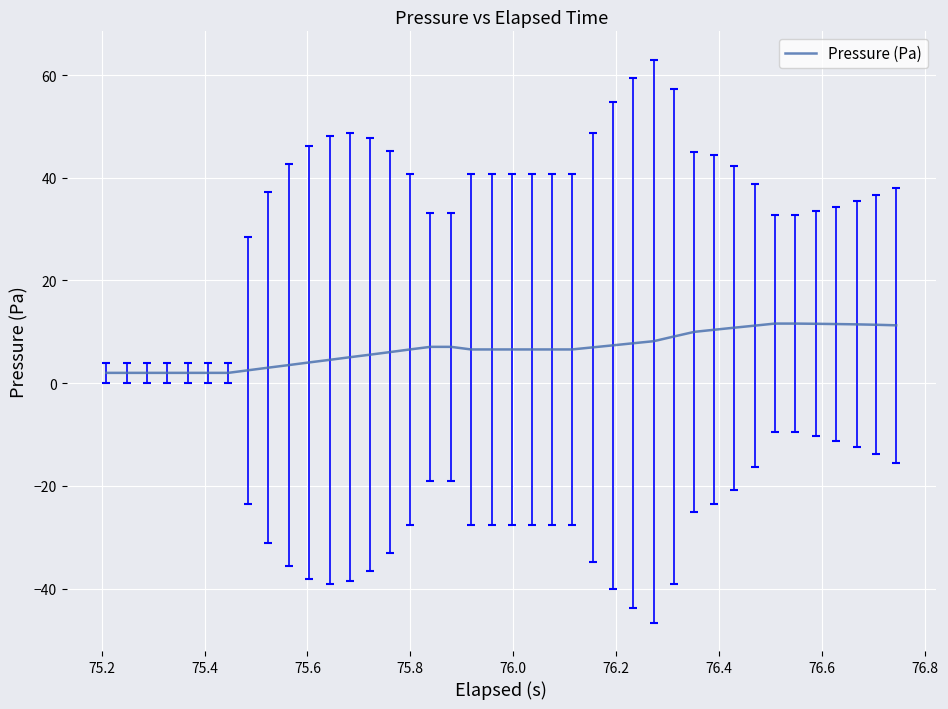

What is the maximum value shown in the chart?

11.6